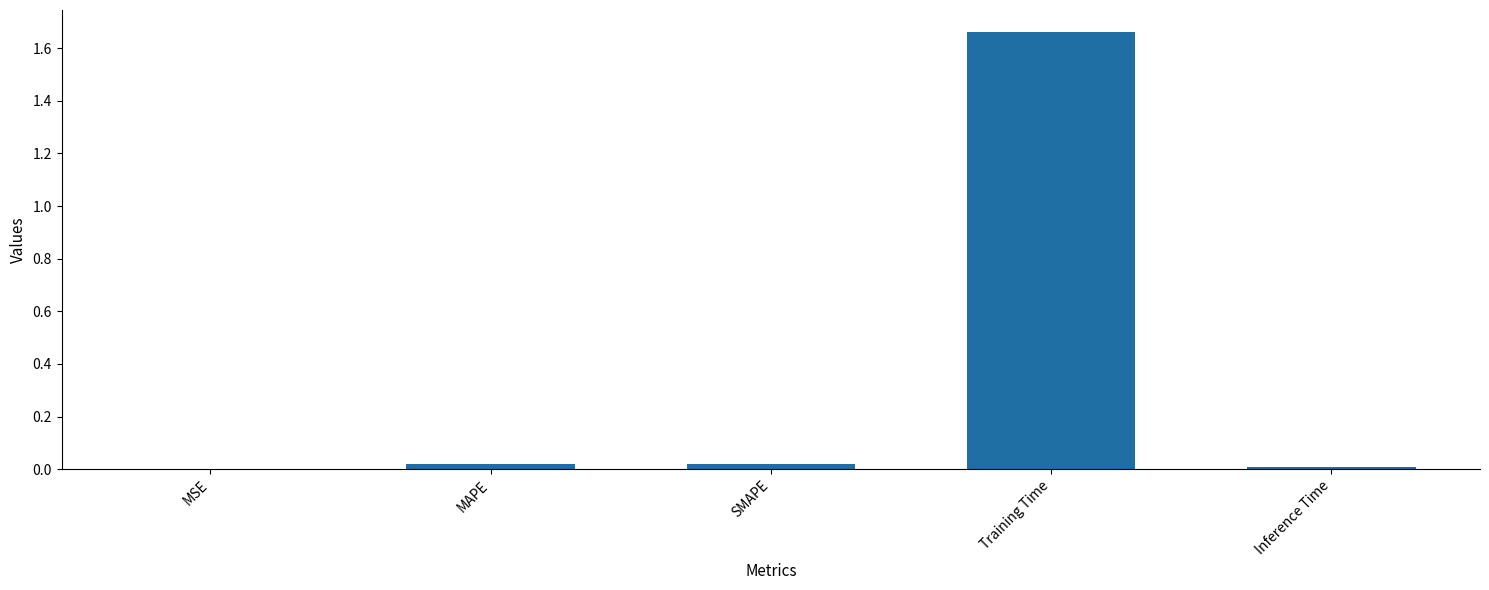

Which category has the highest value across all series?

Training Time